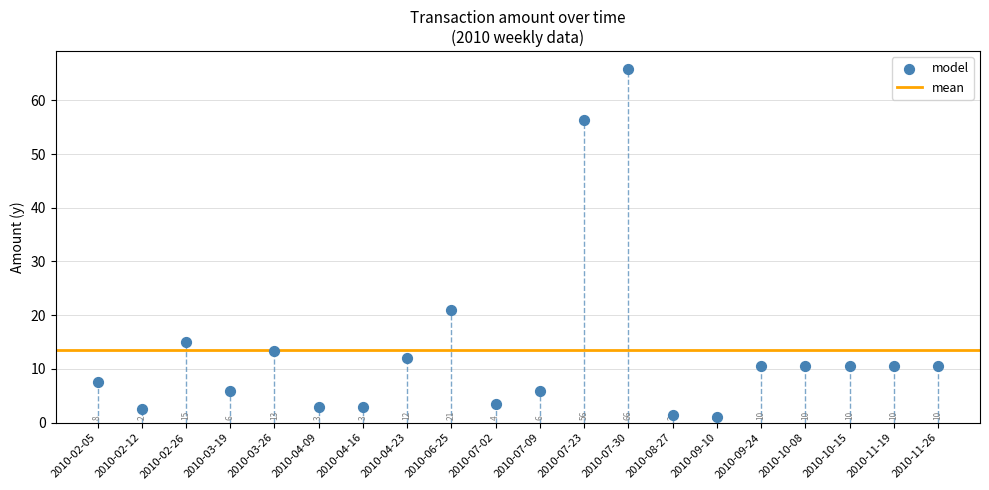

What is the range of Y values (max minus min)?

64.8